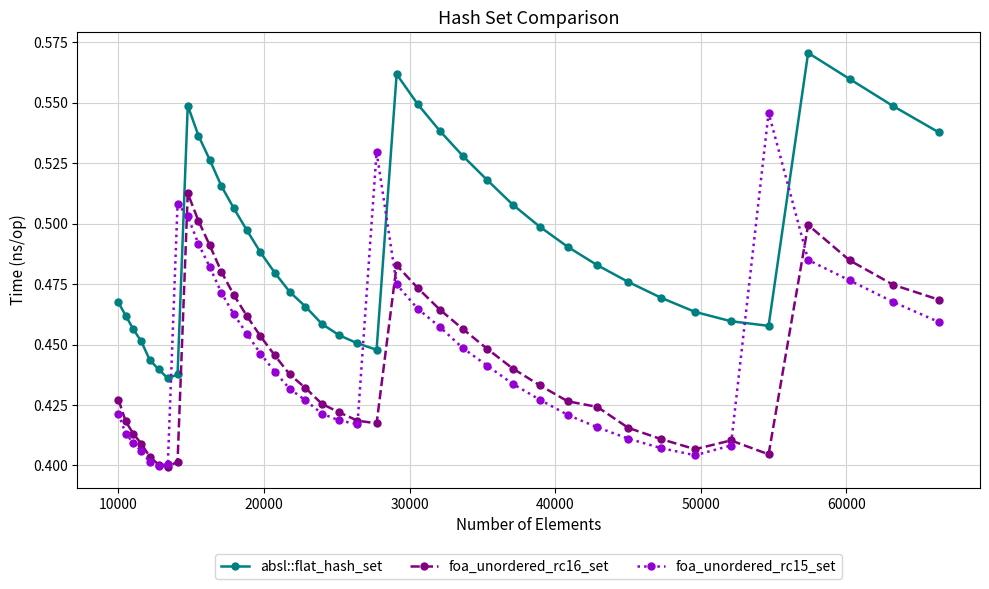

What is the difference between the second highest and minimum values in the absl::flat_hash_set series?

0.1